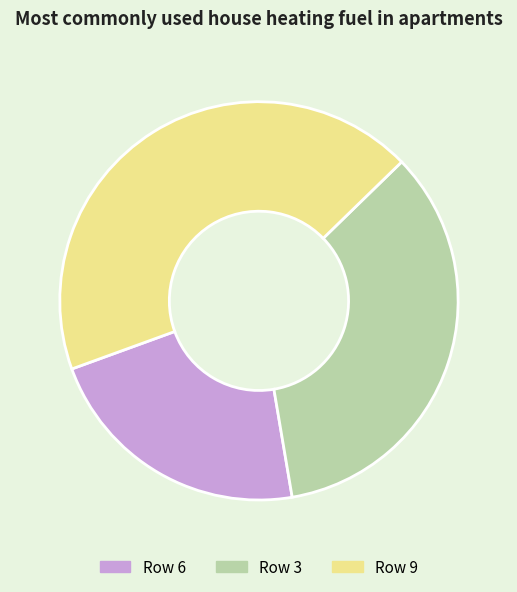

What is the ratio of the value at Row 9 to the value at Row 6?

2.0